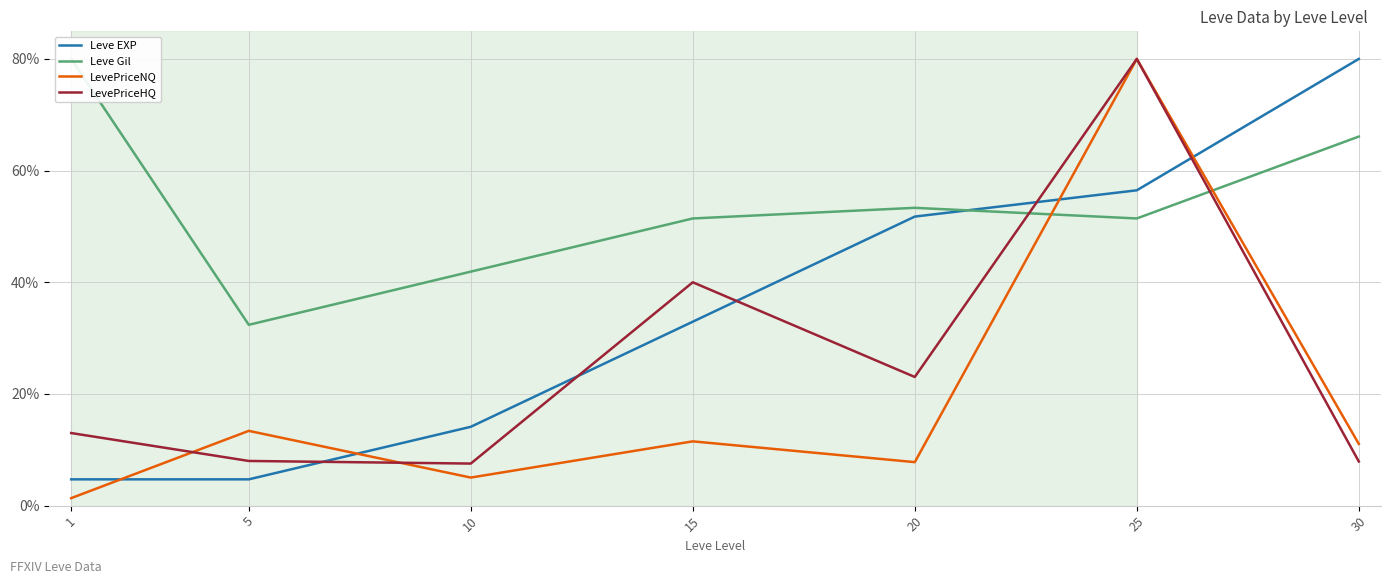

At which label is LevePriceNQ closest to 40?

5